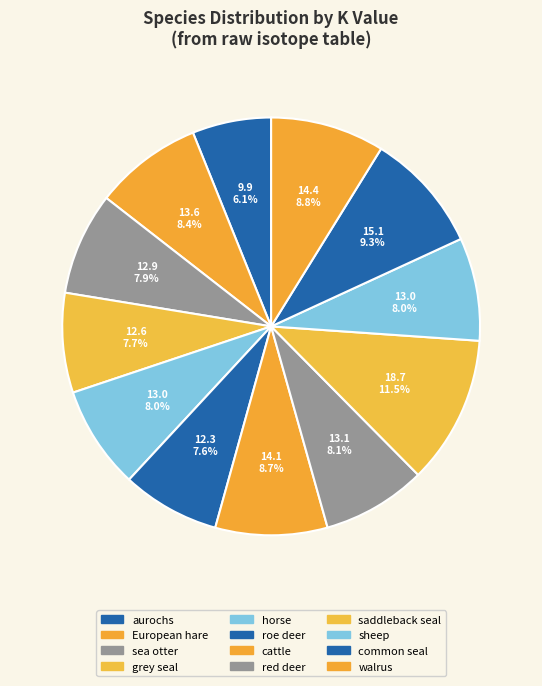

What percentage is NOT represented by cattle?

91.3%